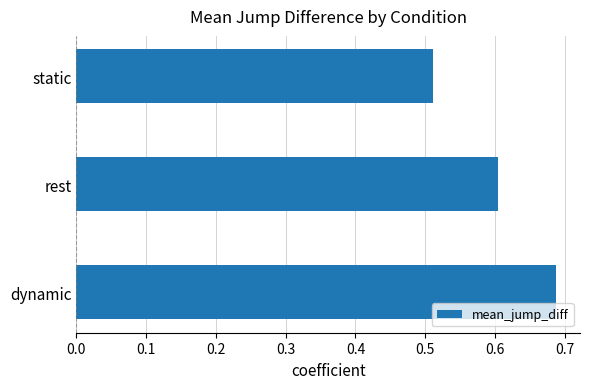

Which label corresponds to the smallest value in the chart?

static